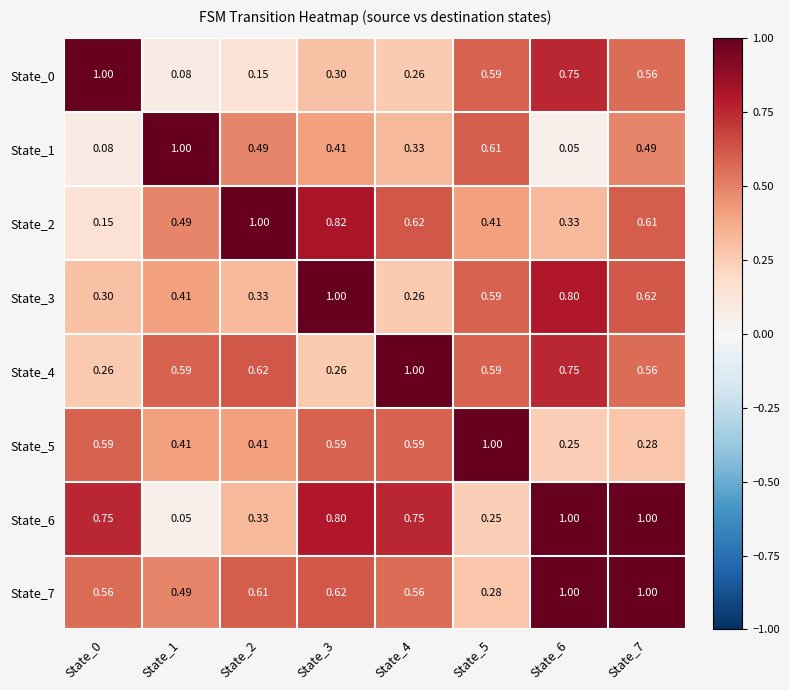

Count the number of data series in this chart.

8